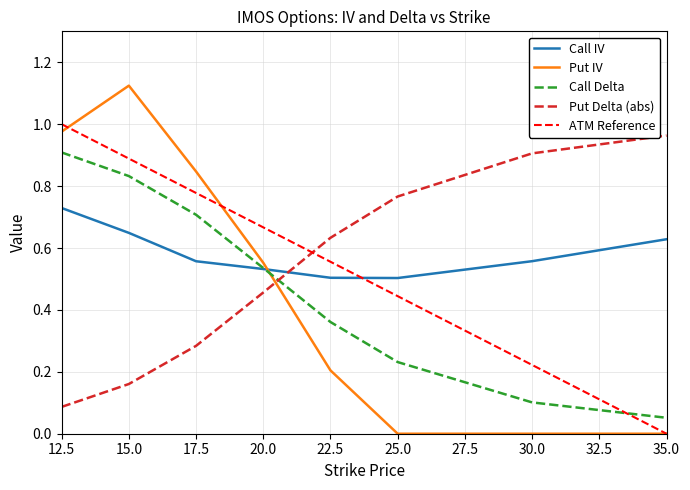

How many values in Put IV are above zero?

5